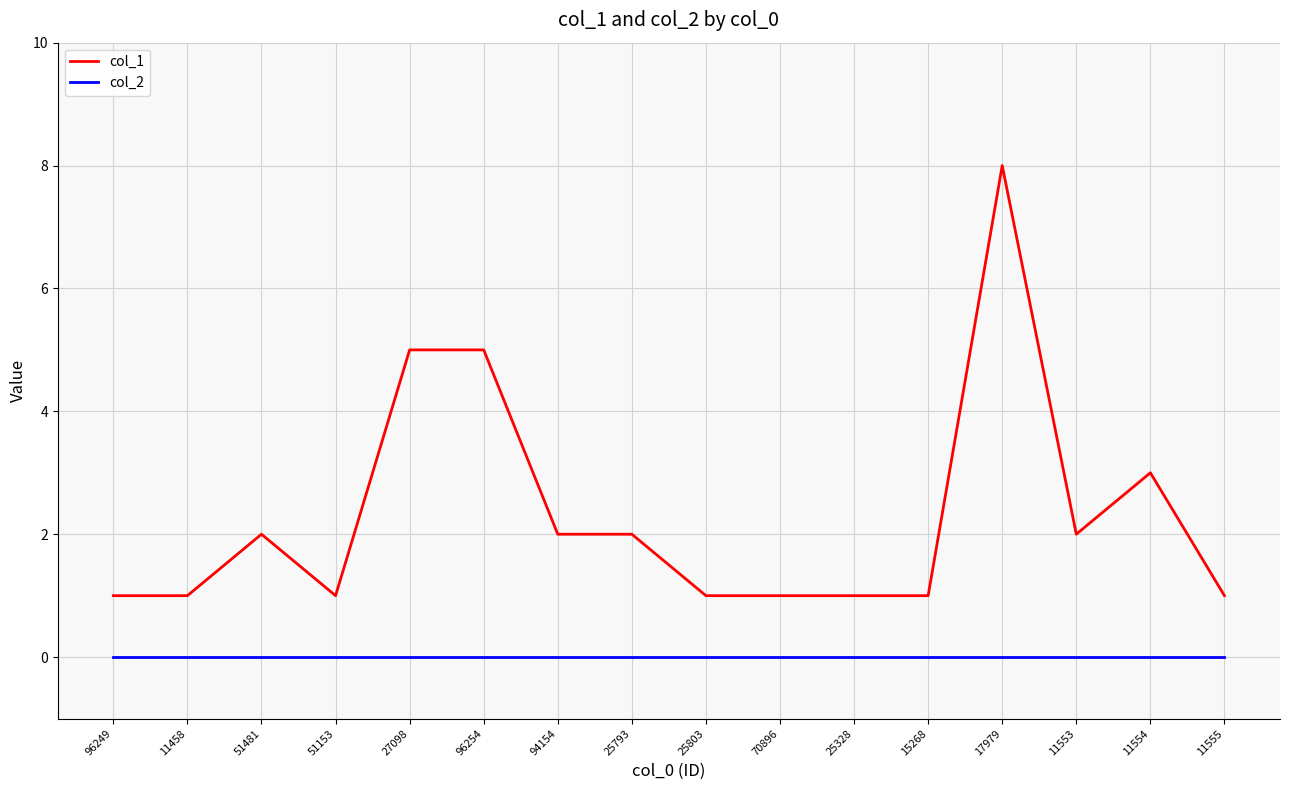

Reading left to right, what are all the values shown in this chart?

col_1: 1	1	2	1	5	5	2	2	1	1	1	1	8	2	3	1
col_2: 0	0	0	0	0	0	0	0	0	0	0	0	0	0	0	0